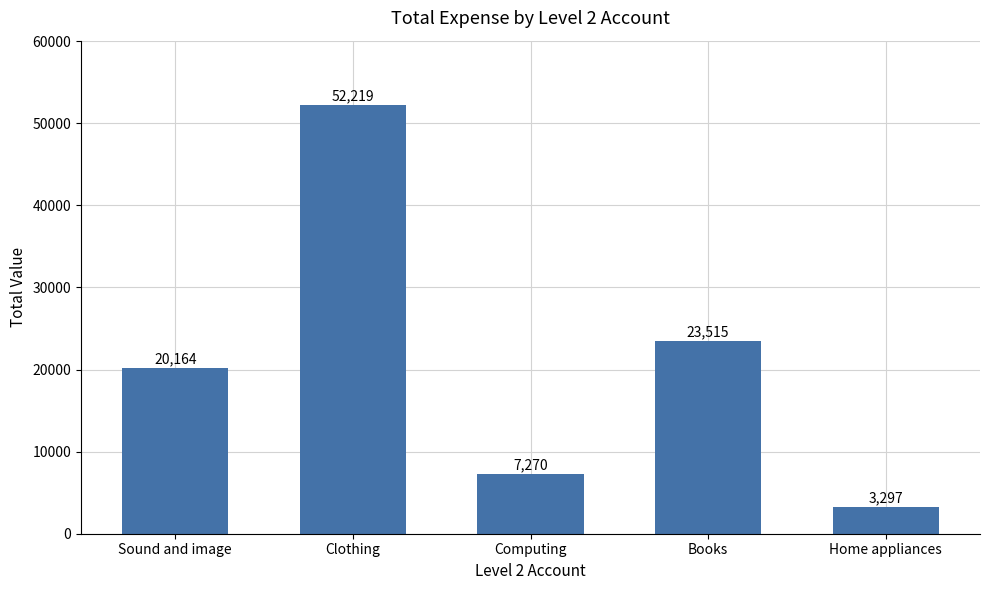

Reading right to left, extract all data points from this chart.

3297	23515	7270	52219	20164